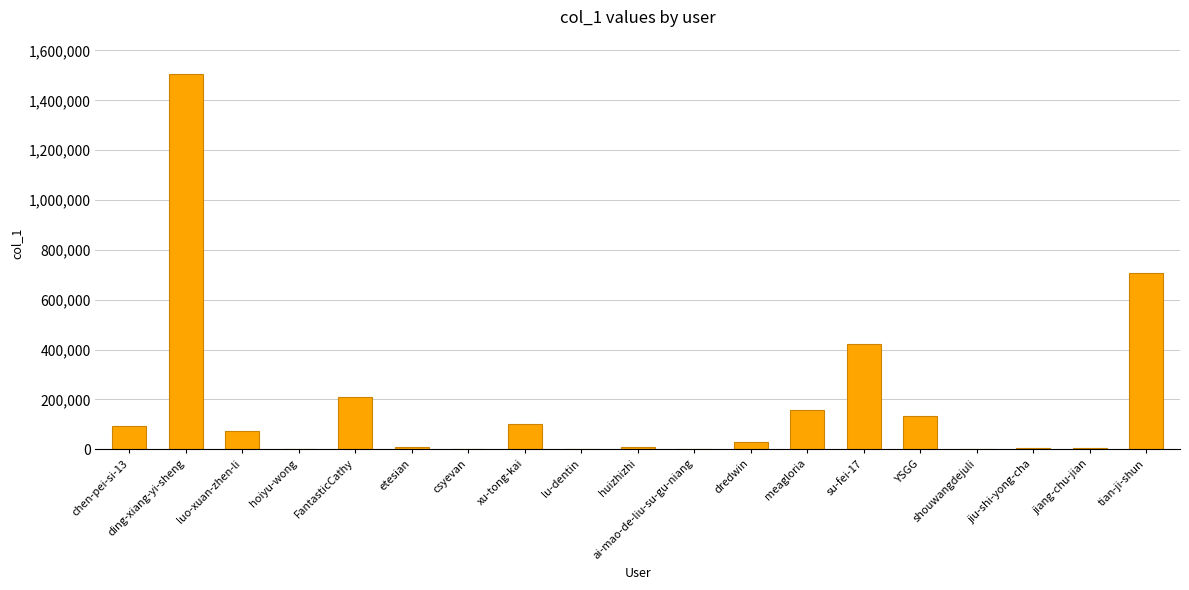

True or false: the data shows 1034769 at tian-ji-shun.

False